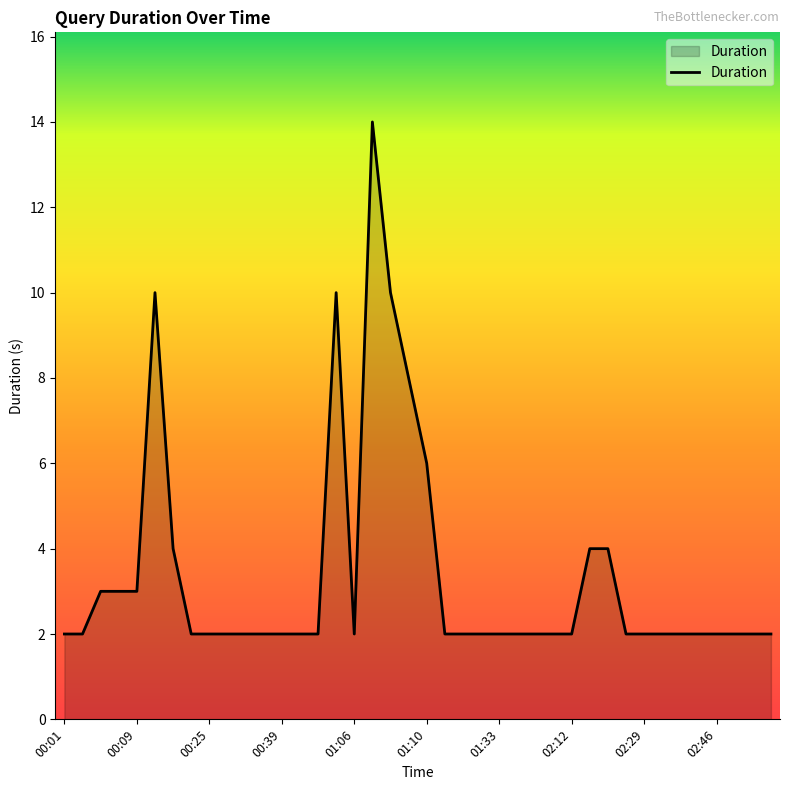

Does the chart display data point markers on the line(s)?

No